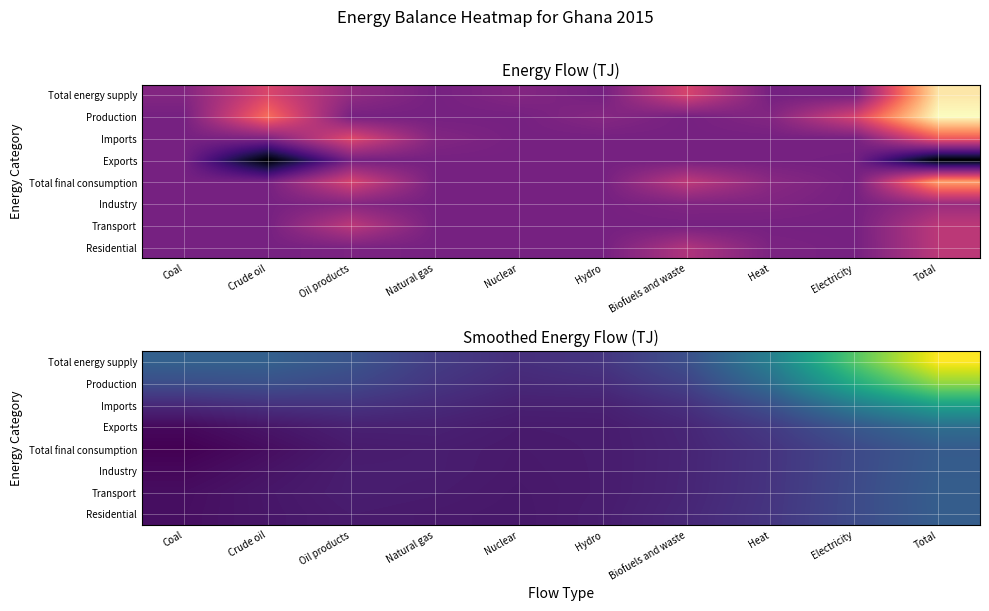

Is the value of Total energy supply at Biofuels and waste greater than the value of Production at Nuclear?

Yes